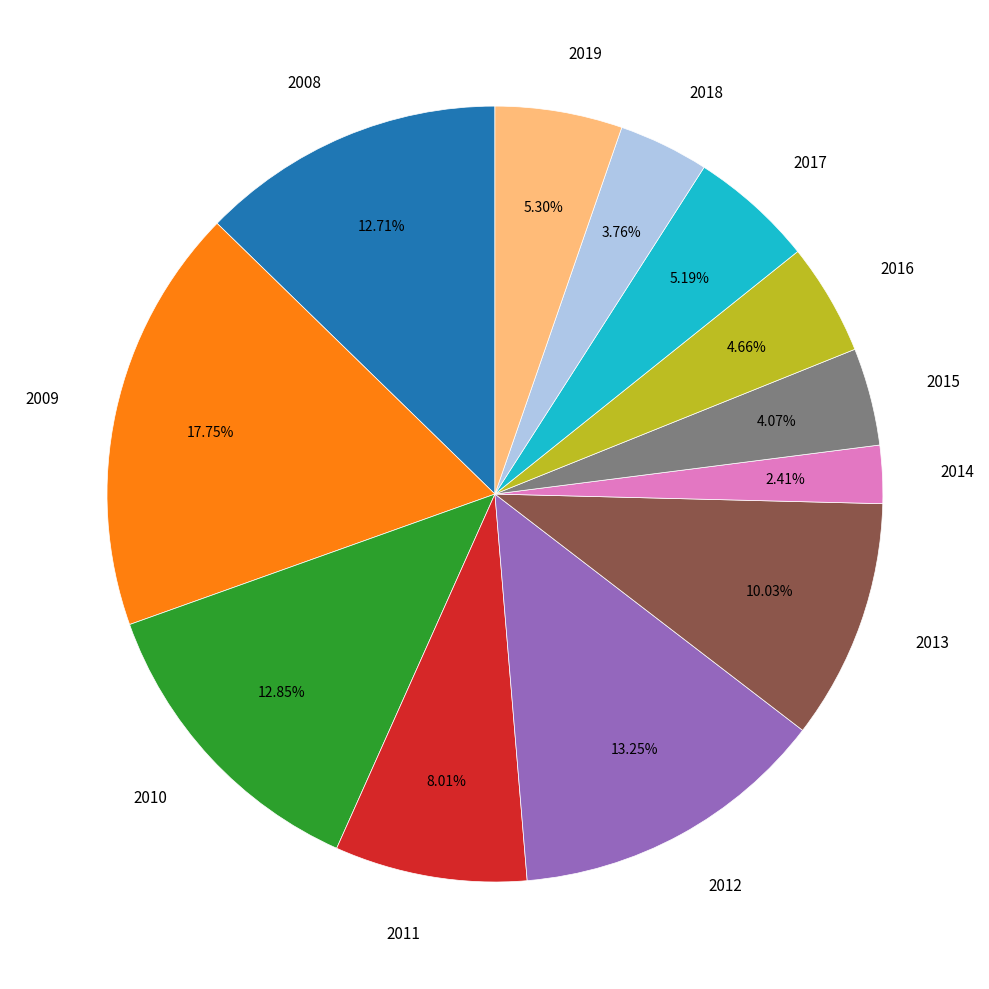

To the nearest percent, what portion does 2013 represent?

10%